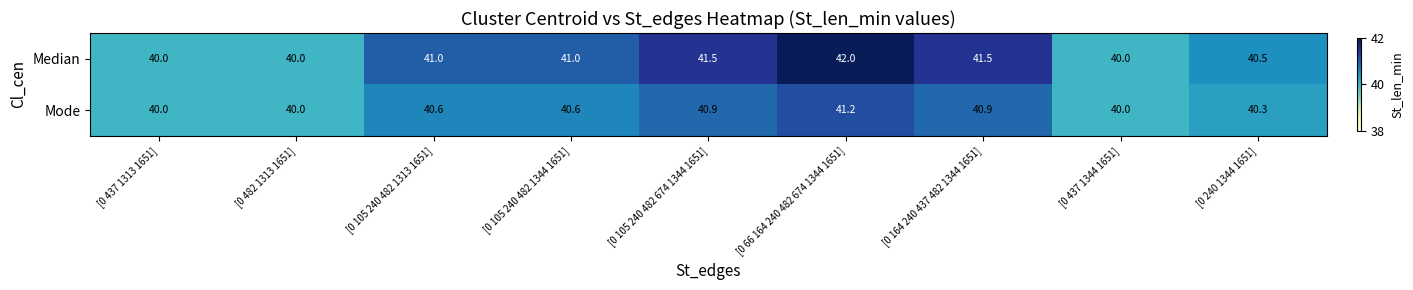

What is the total value across all series at [0 66 164 240 482 674 1344 1651]?

83.2